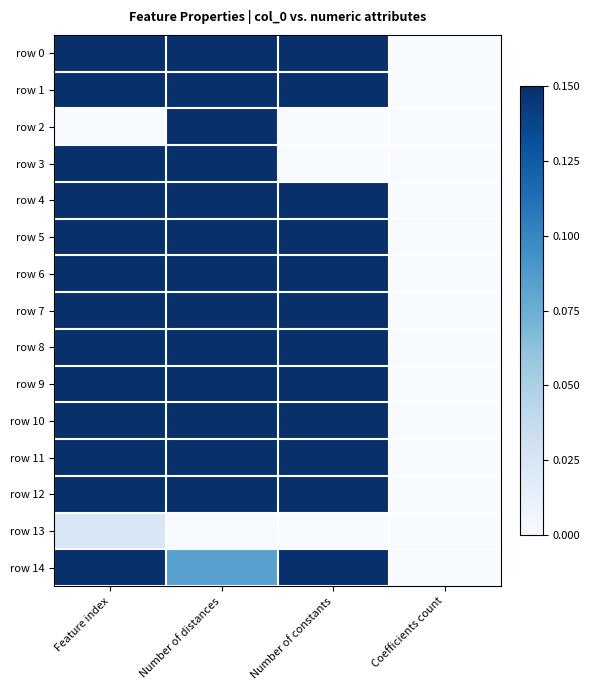

What is the difference between the highest and lowest values at Number of distances?

1.0